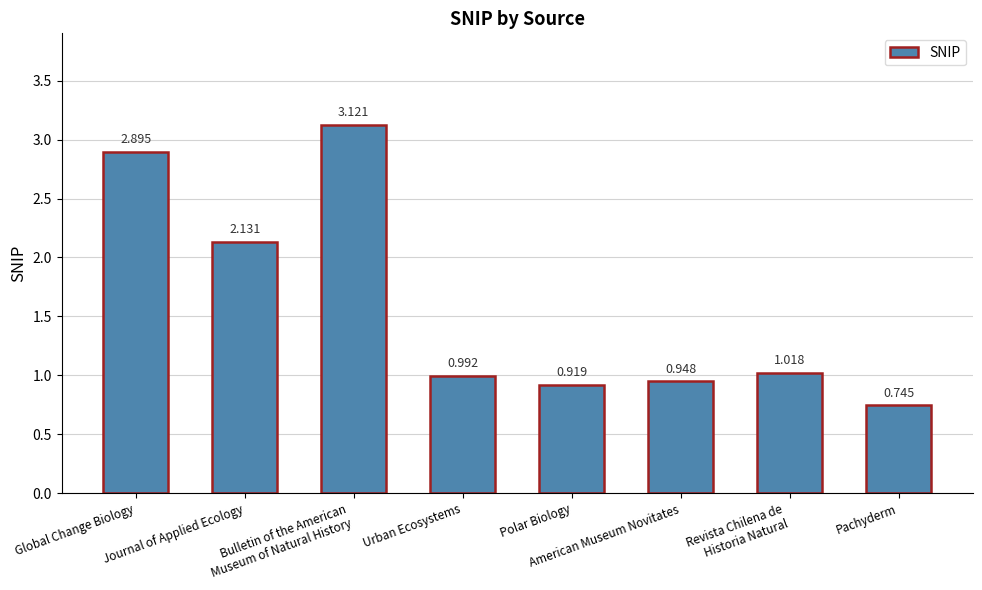

What is the change in value from Bulletin of the American
Museum of Natural History to Urban Ecosystems?

-2.1